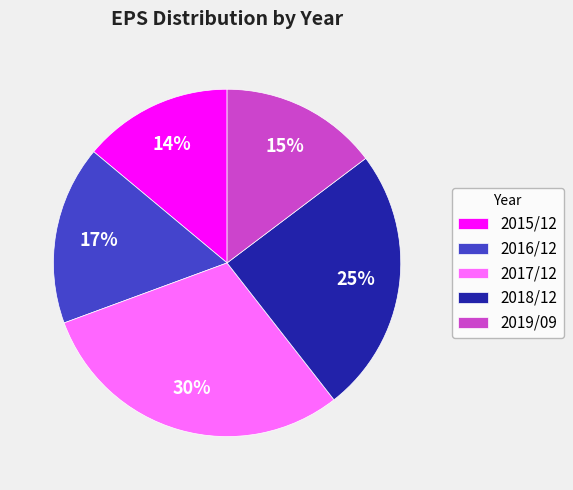

Does 2018/12 account for over 50% of the chart?

No